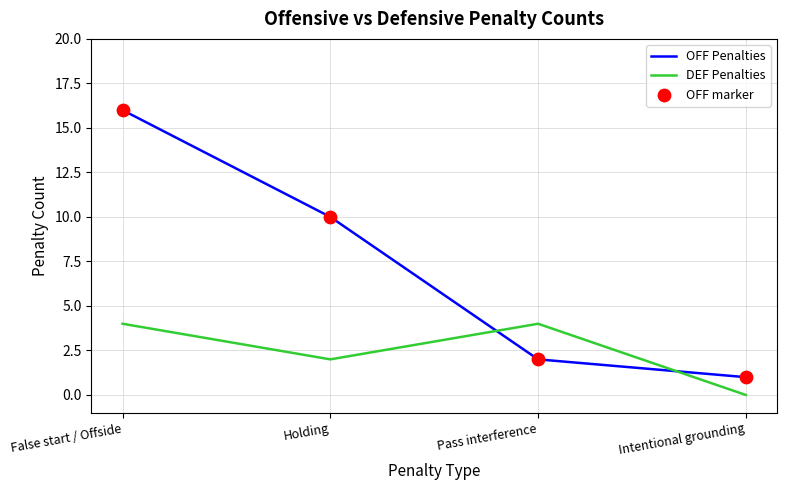

At which category is the sum across all series the highest?

False start / Offside